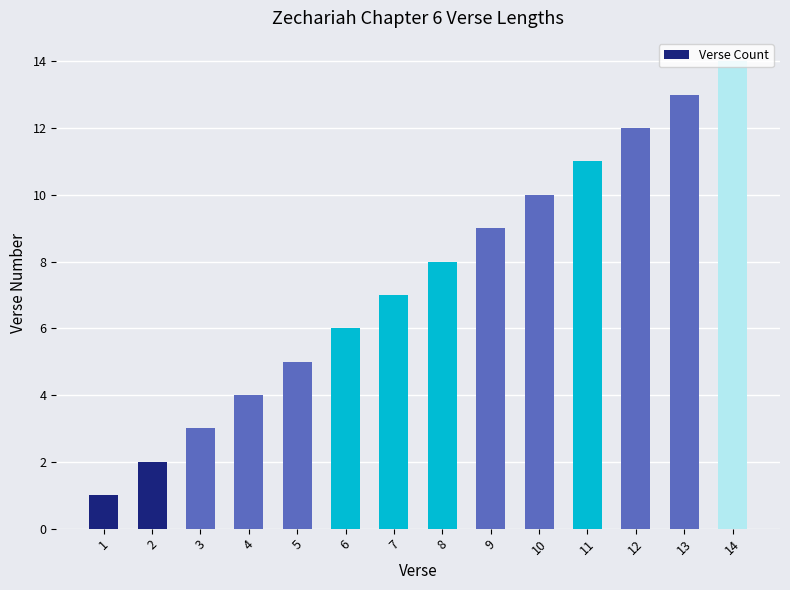

Which label corresponds to the largest value in the chart?

14